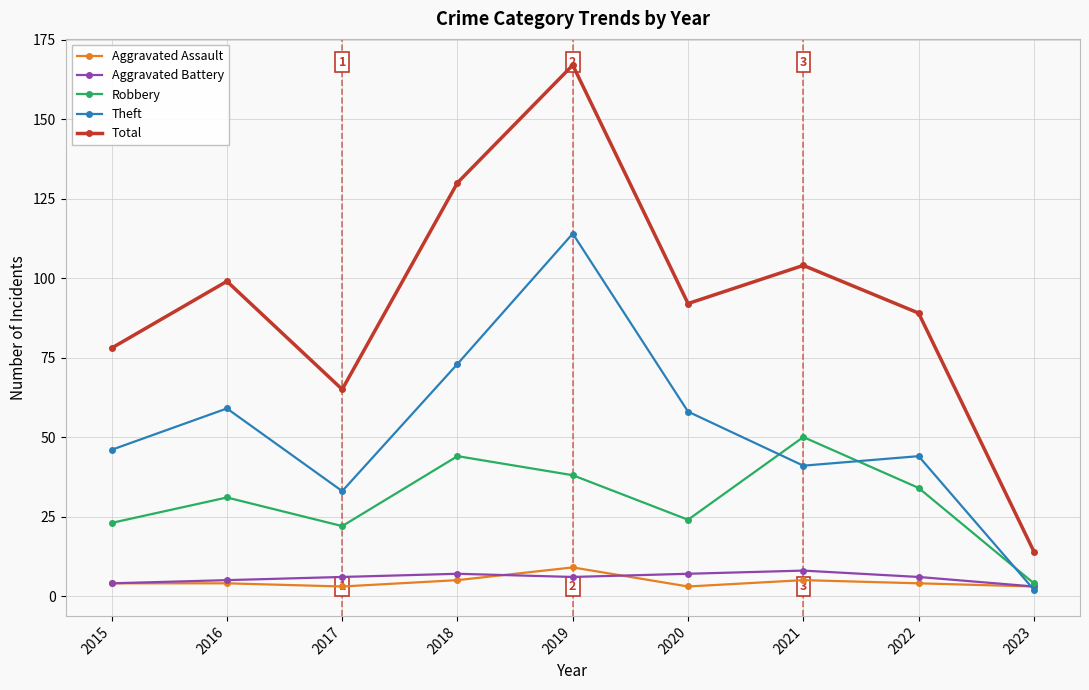

Which category has the highest value across all series?

2019